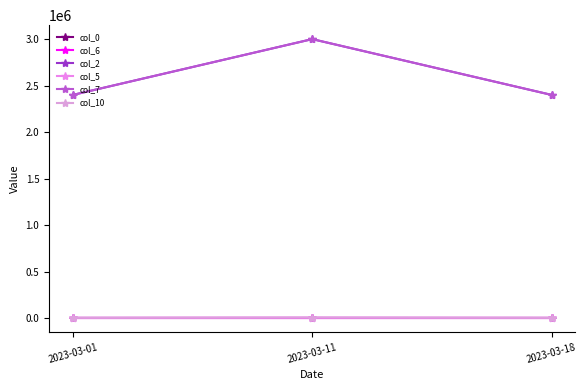

The value of col_0 at 2023-03-18 is 10. True or false?

True